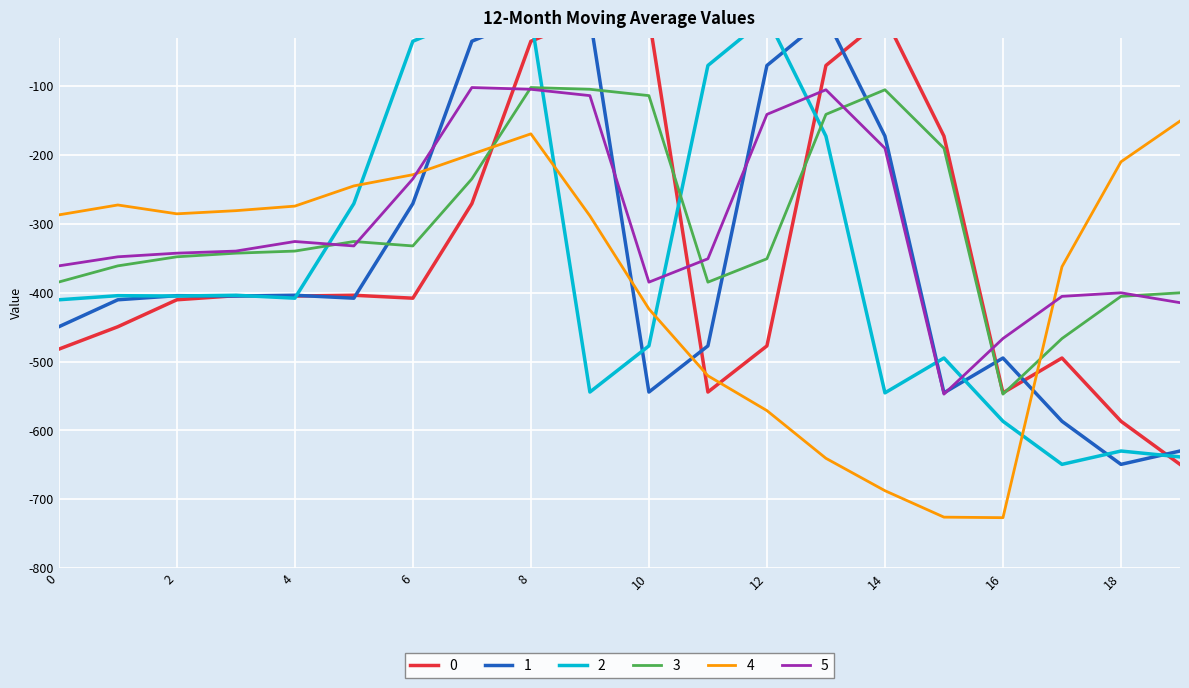

What is the value of the 5 point at the 11th from the left?

-384.7